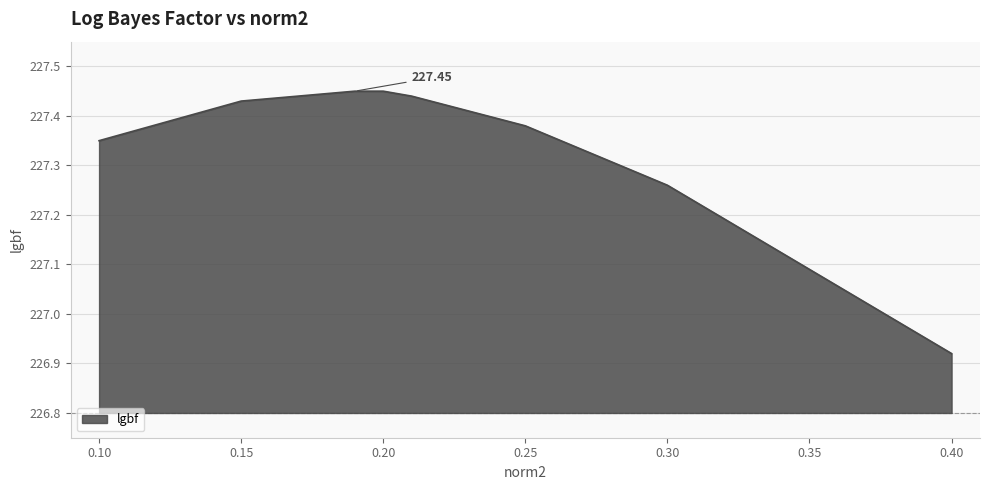

How many distinct data groups are displayed?

1